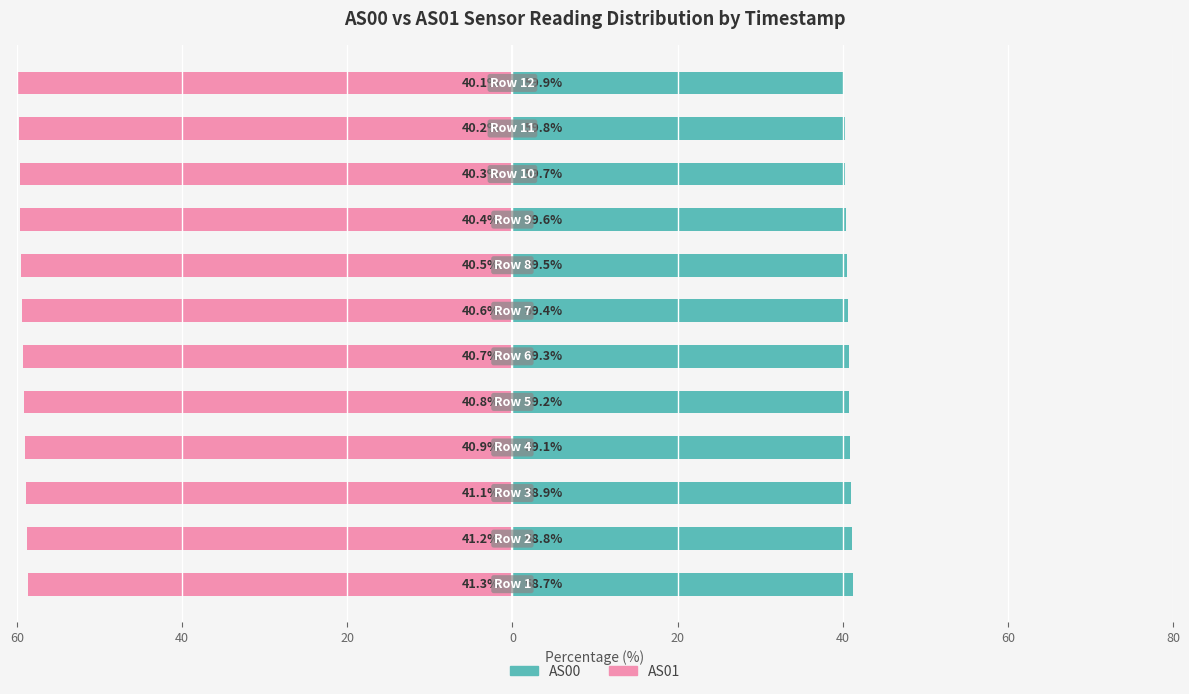

Which series has the largest total across all categories?

AS00 (Primary)